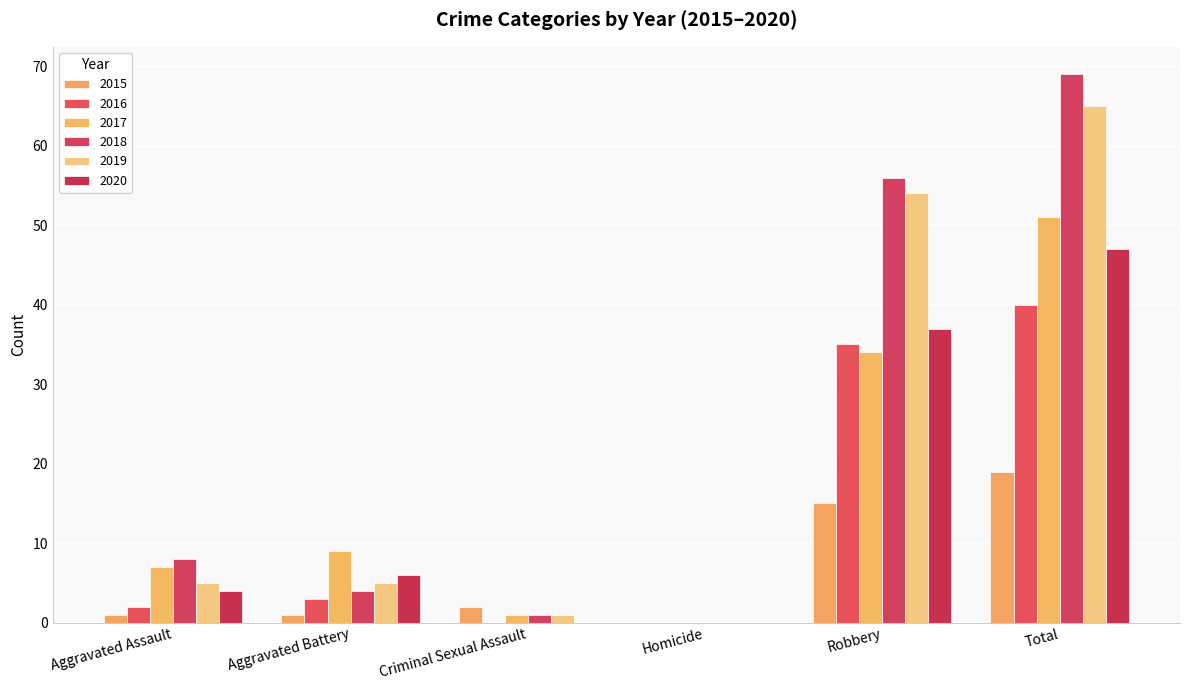

Where does the 2016 series first go above 3?

Robbery